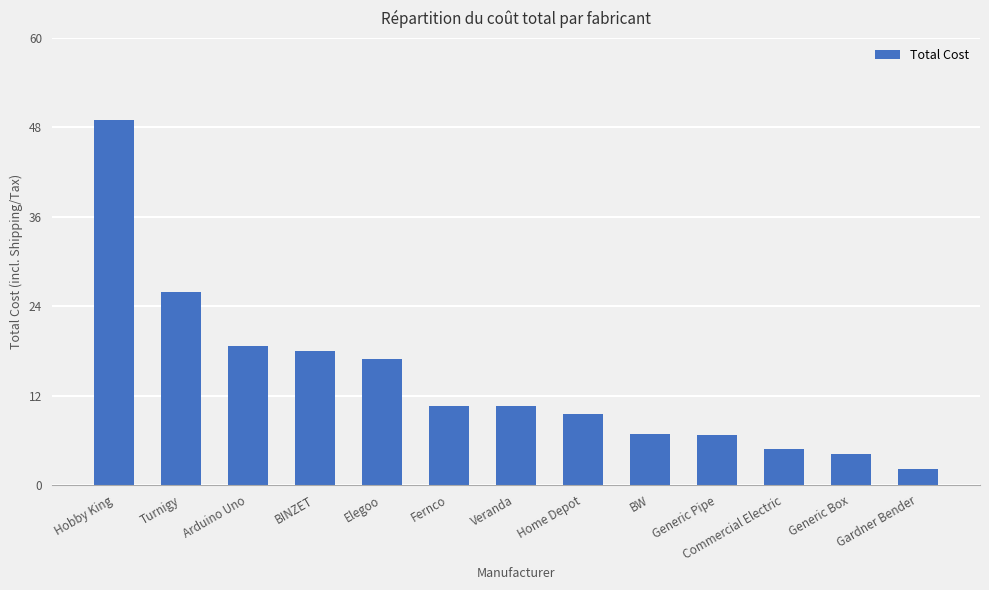

How many series are shown in this chart?

1